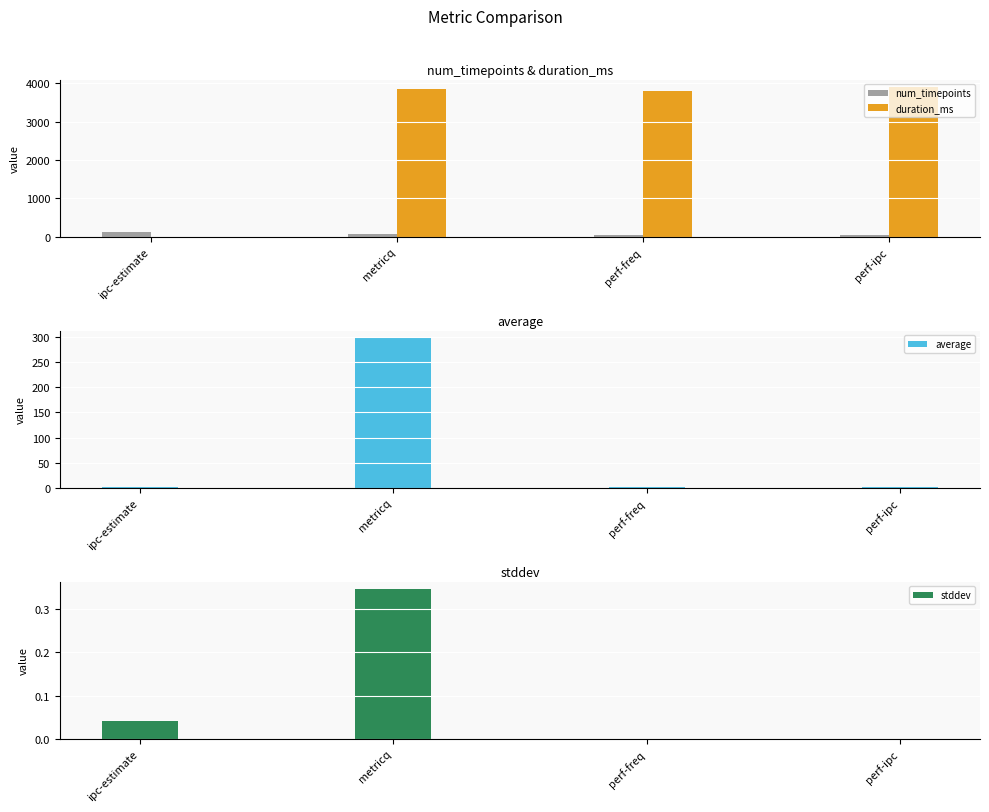

What is the label of the 2nd bar from the left?

metricq